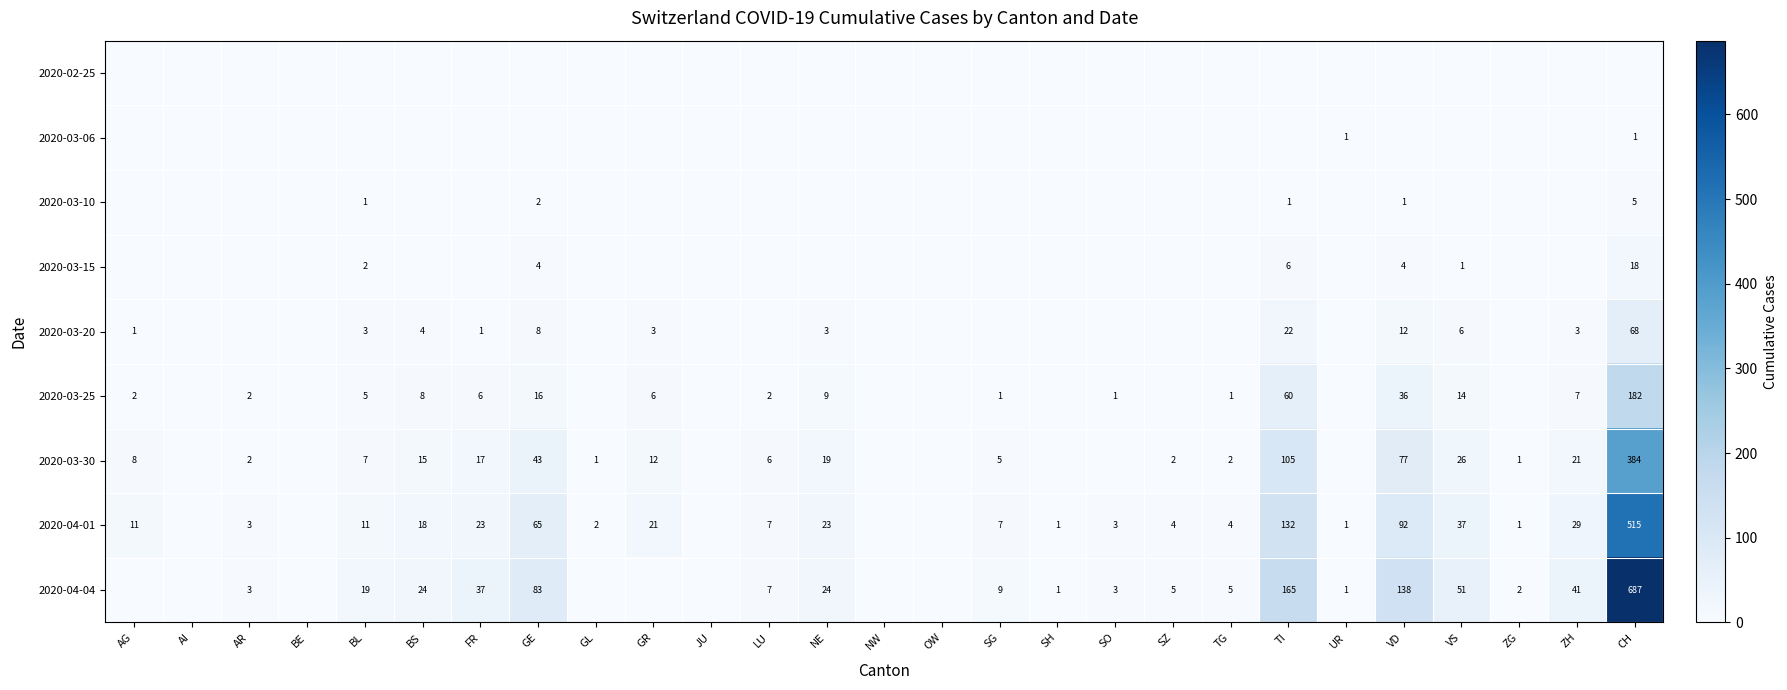

Is it true that 2020-03-30 equals 16 at GE?

False